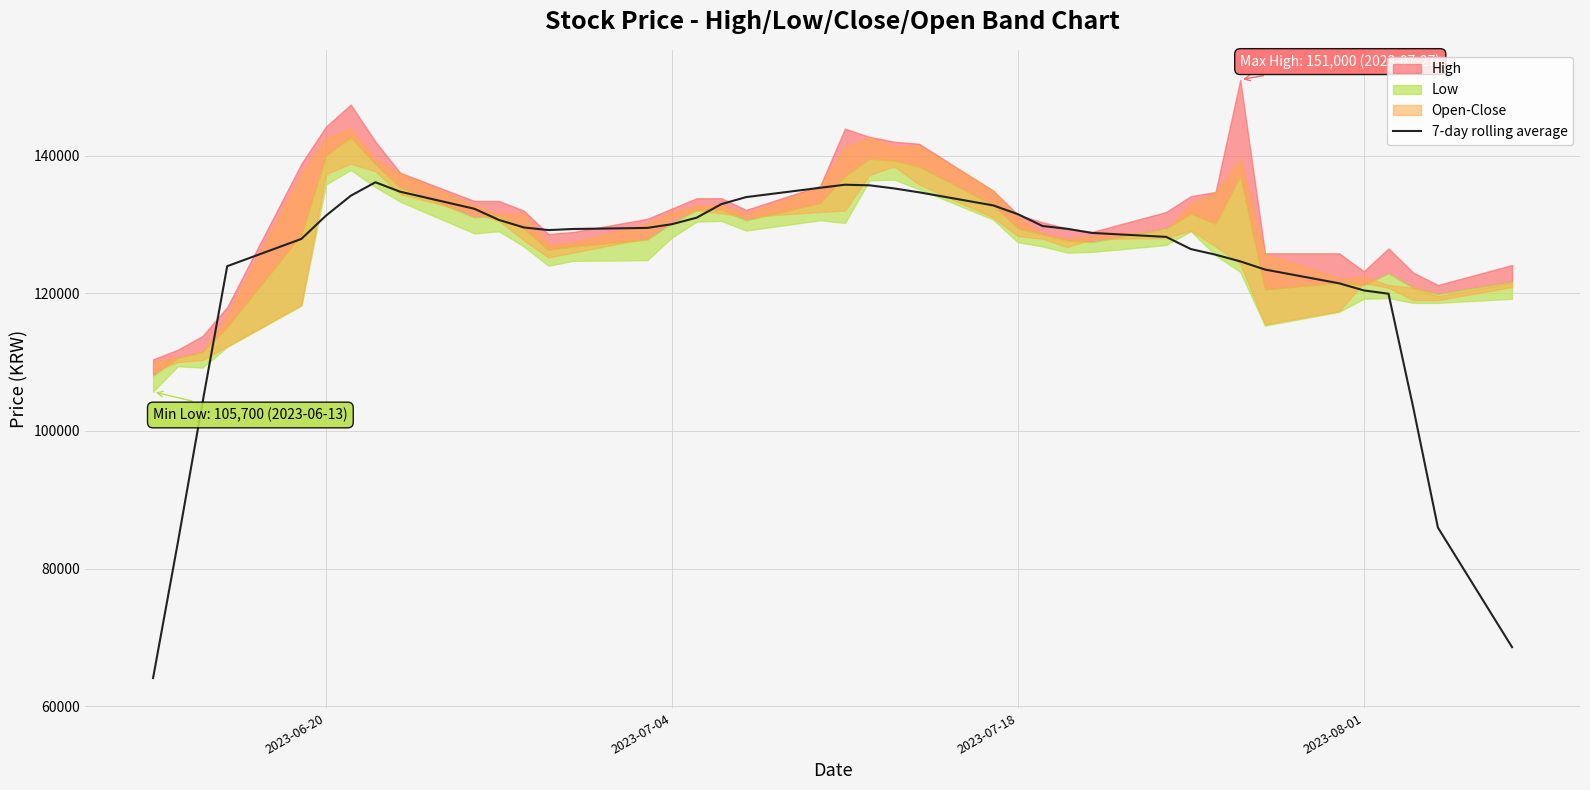

The value of 7-day rolling average at 2023-07-04 is 130028.6. True or false?

True